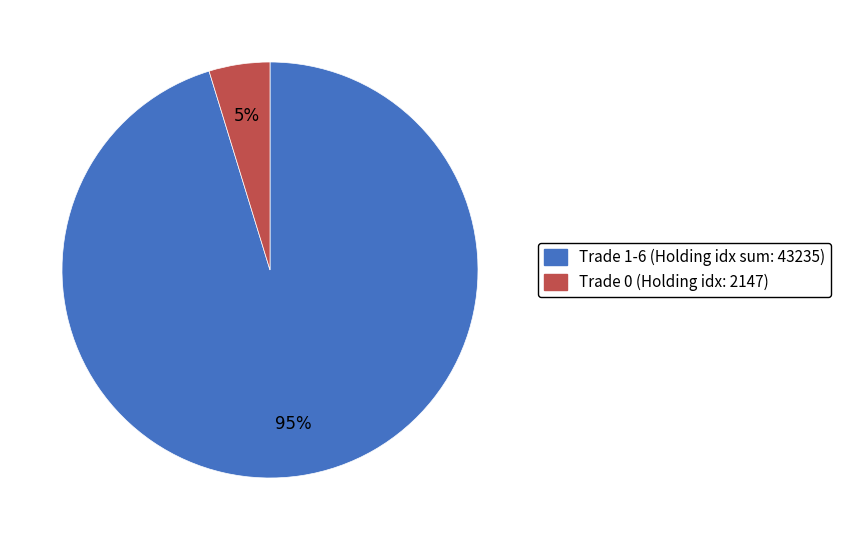

What percentage is the Trade 1-6 (Holding idx sum: 43235) slice, to the nearest percent?

95%